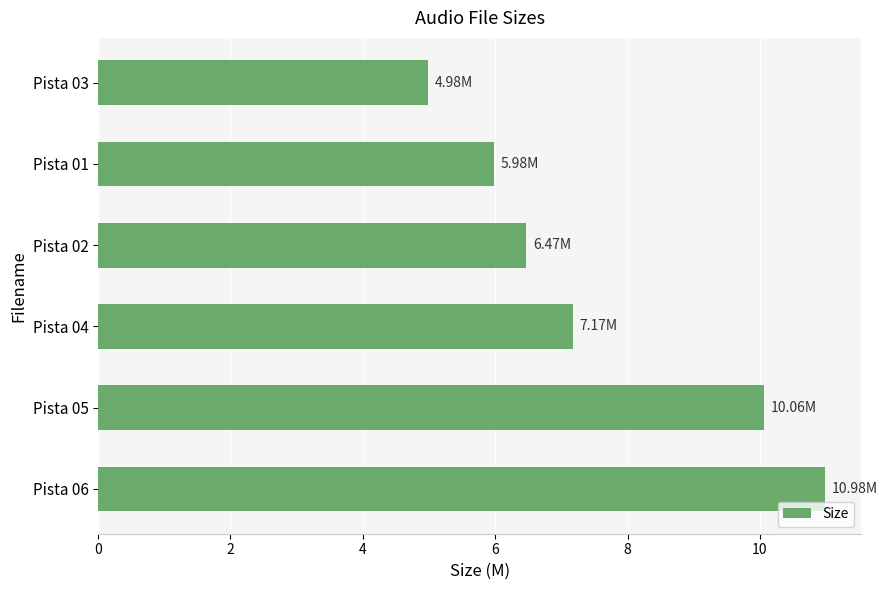

What is the change in value from Pista 05 to Pista 04?

-2.9